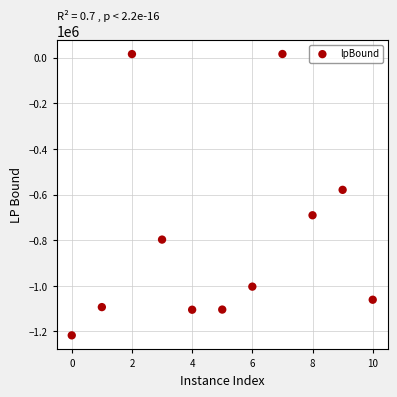

What Y value in the scatter plot is closest to -600416?

-579228.1